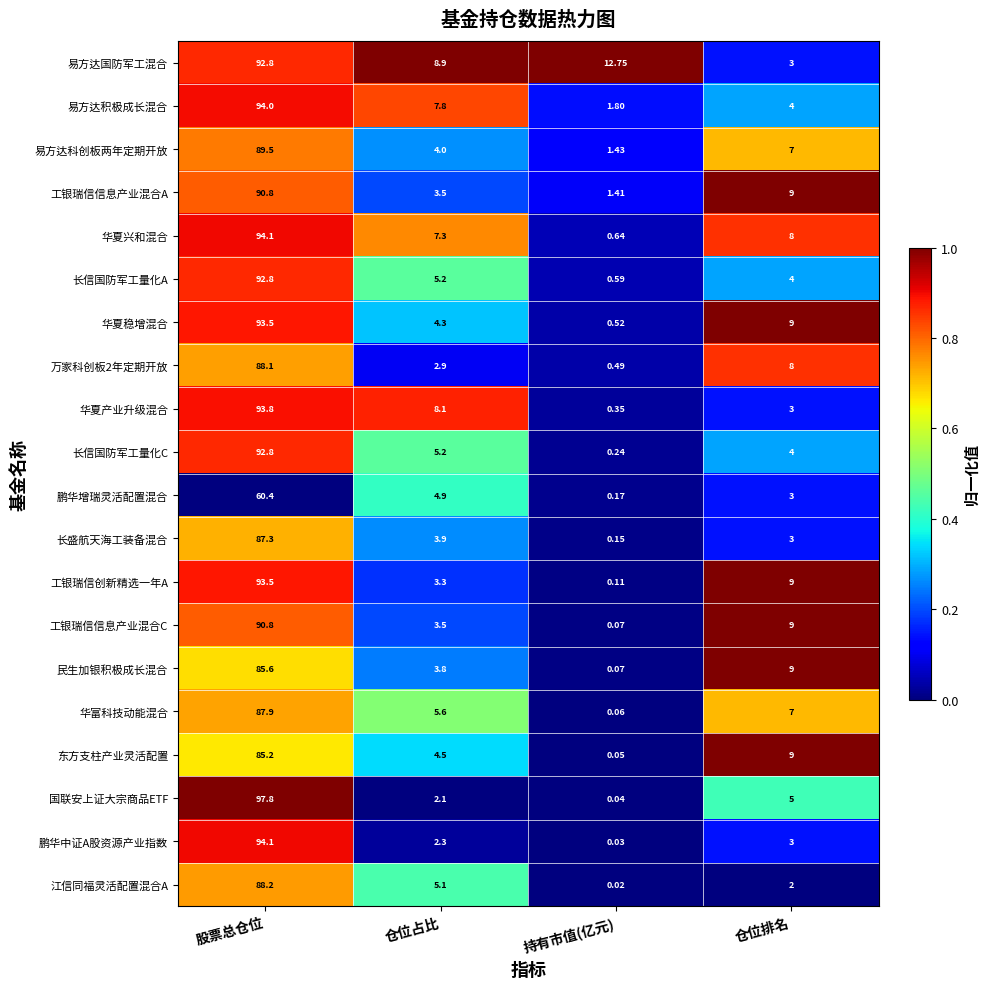

Where is 长信国防军工量化A nearest to the value 46?

仓位占比